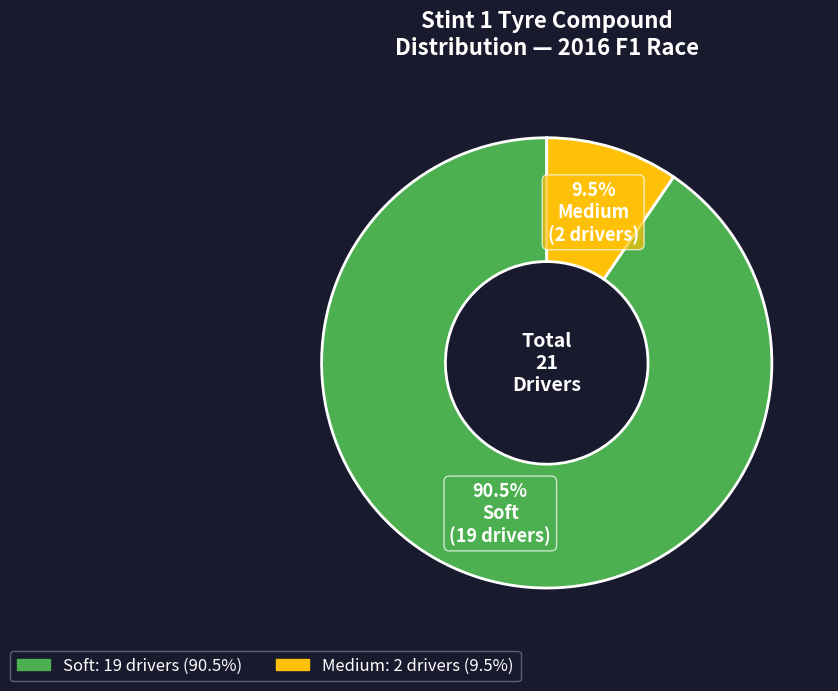

Does any single category account for the majority?

Yes